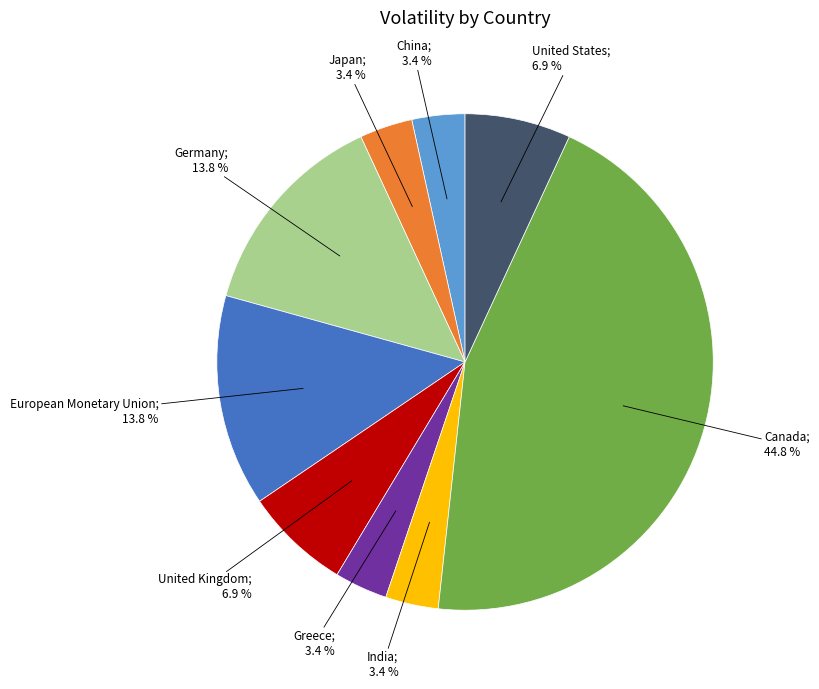

Does any single category account for the majority?

No